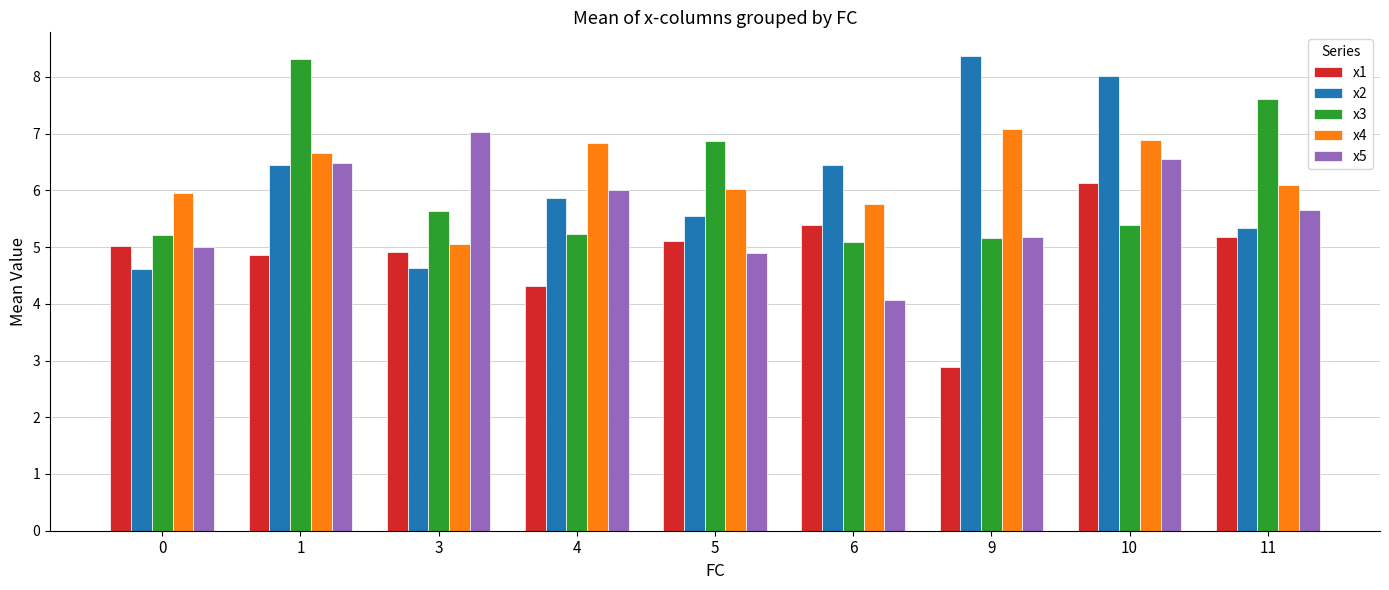

At how many categories does at least one series exceed 4?

9